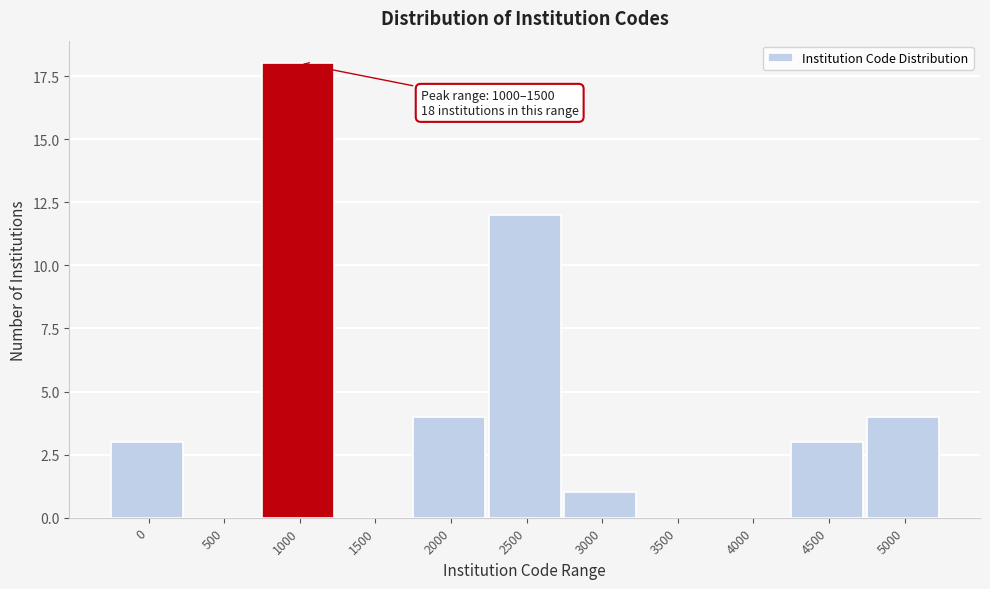

Reading right to left, what are all the values shown in this chart?

5000=4	4500=3	4000=0	3500=0	3000=1	2500=12	2000=4	1500=0	1000=18	500=0	0=3